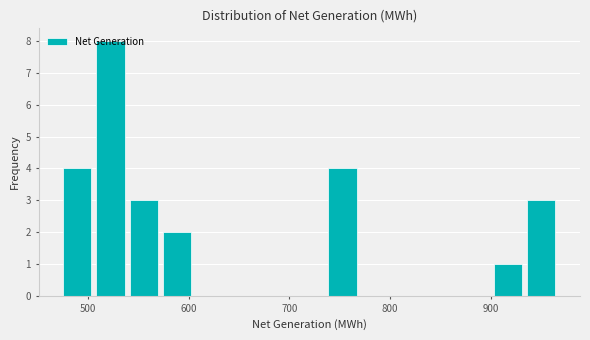

Read against the x-axis, roughly where is the centre of the tallest bar?

520